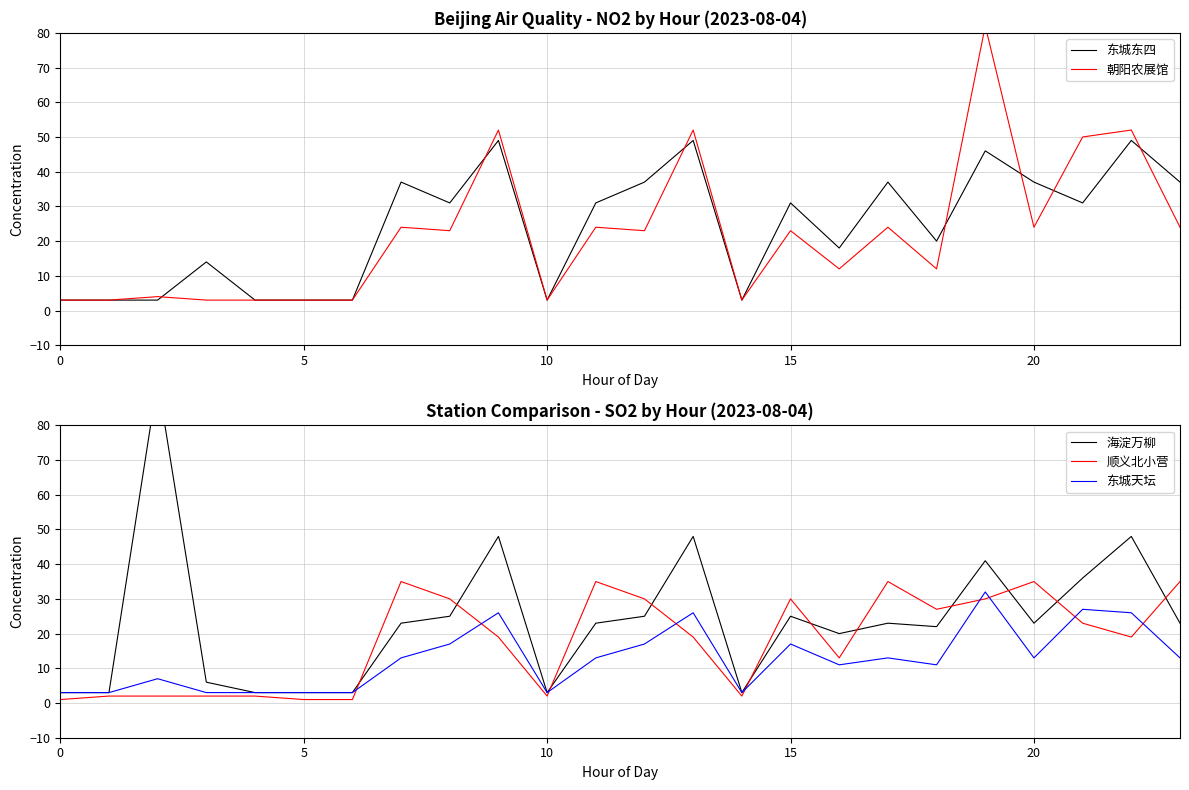

At which label is 海淀万柳 closest to 48?

9